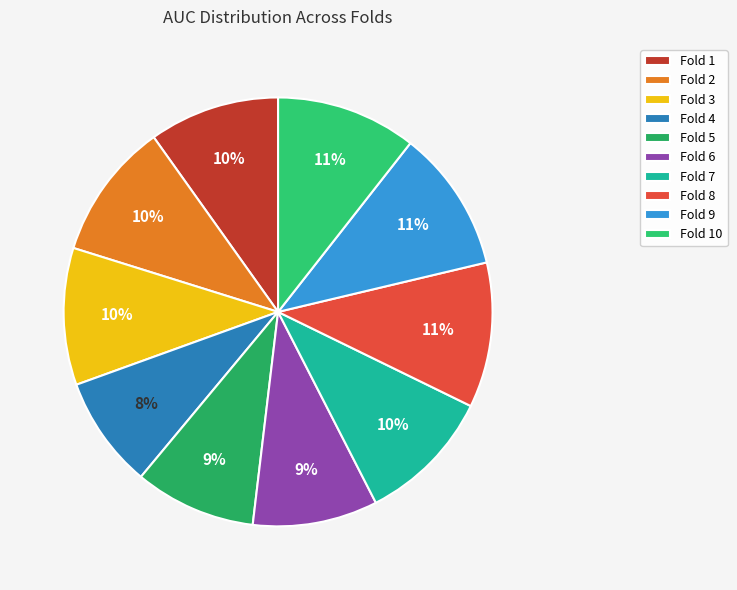

How many slices are in this pie chart?

10